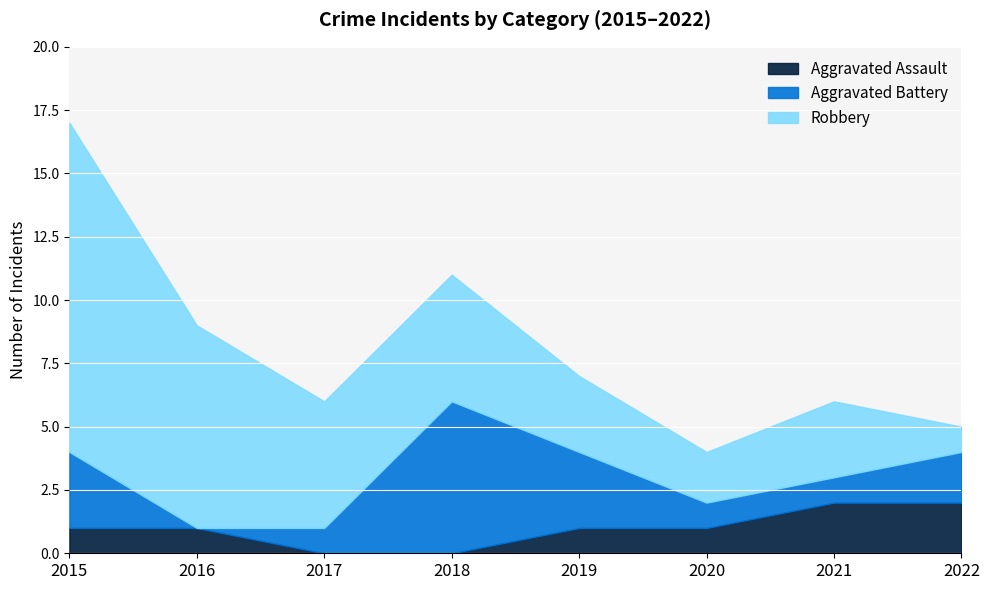

Reading left to right, extract all data points from this chart.

Aggravated Assault: 2015=1	2016=1	2017=0	2018=0	2019=1	2020=1	2021=2	2022=2
Aggravated Battery: 2015=3	2016=0	2017=1	2018=6	2019=3	2020=1	2021=1	2022=2
Robbery: 2015=13	2016=8	2017=5	2018=5	2019=3	2020=2	2021=3	2022=1